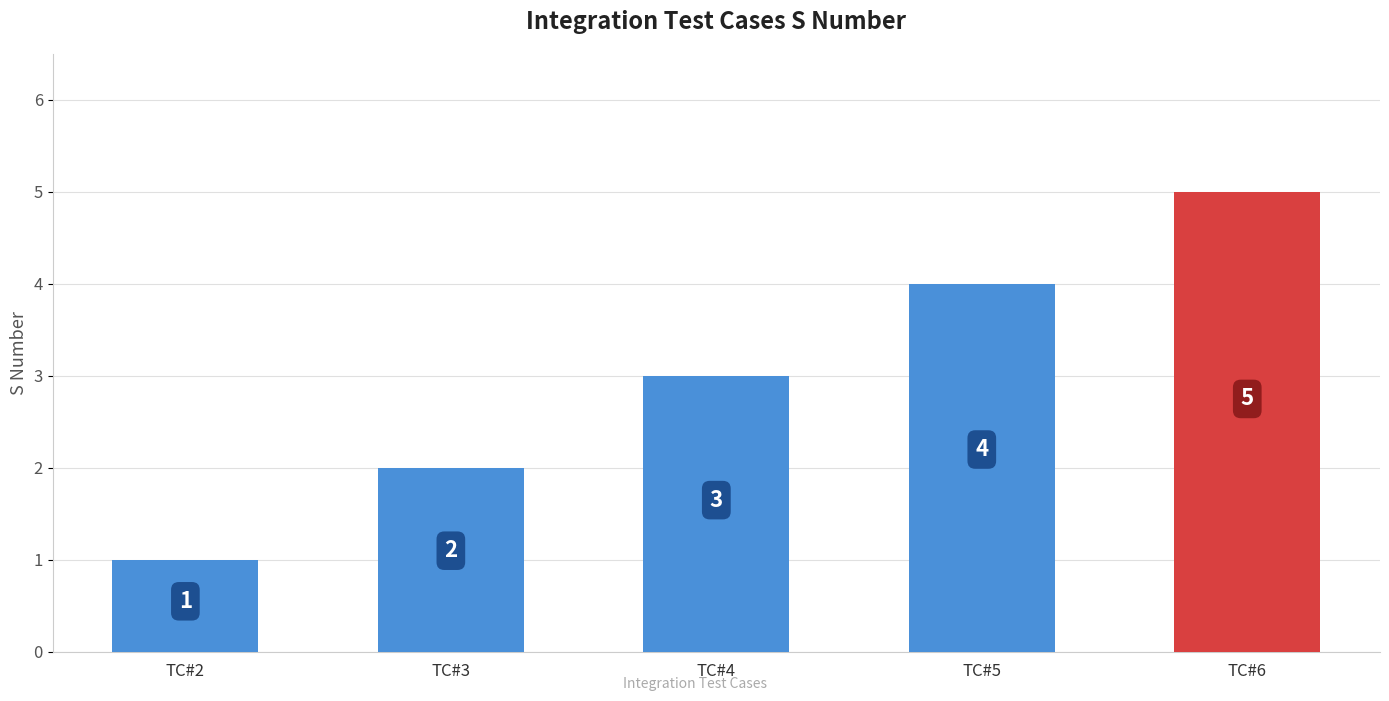

The value at TC#2 is 0. True or false?

False